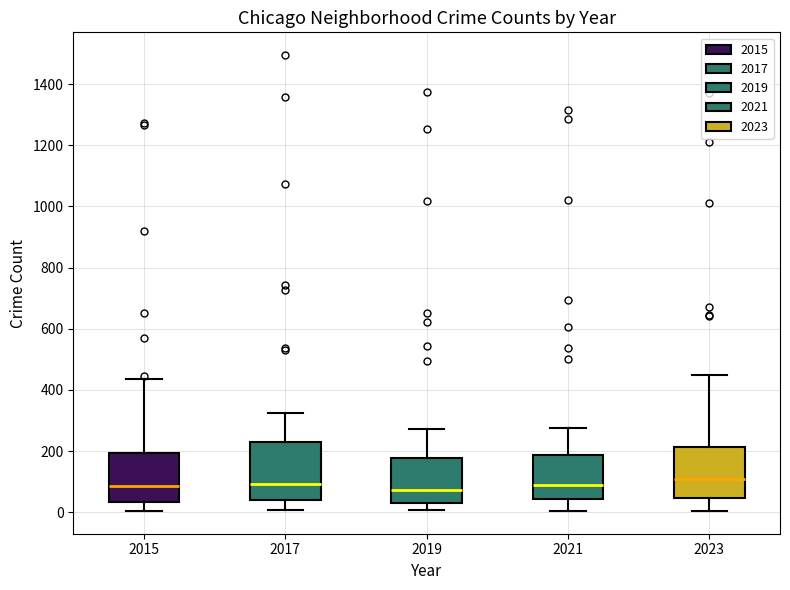

Reading left to right, read every box against the y-axis: the position of its median line, the range the box covers, and the ends of its whiskers. The values are not printed on the chart, so give them approximately, as read against the axis.

2015: median 80, box 40 to 200, whiskers 0 to 440
2017: median 100, box 40 to 220, whiskers 0 to 320
2019: median 80, box 40 to 180, whiskers 0 to 280
2021: median 80, box 40 to 180, whiskers 0 to 280
2023: median 100, box 40 to 220, whiskers 0 to 460